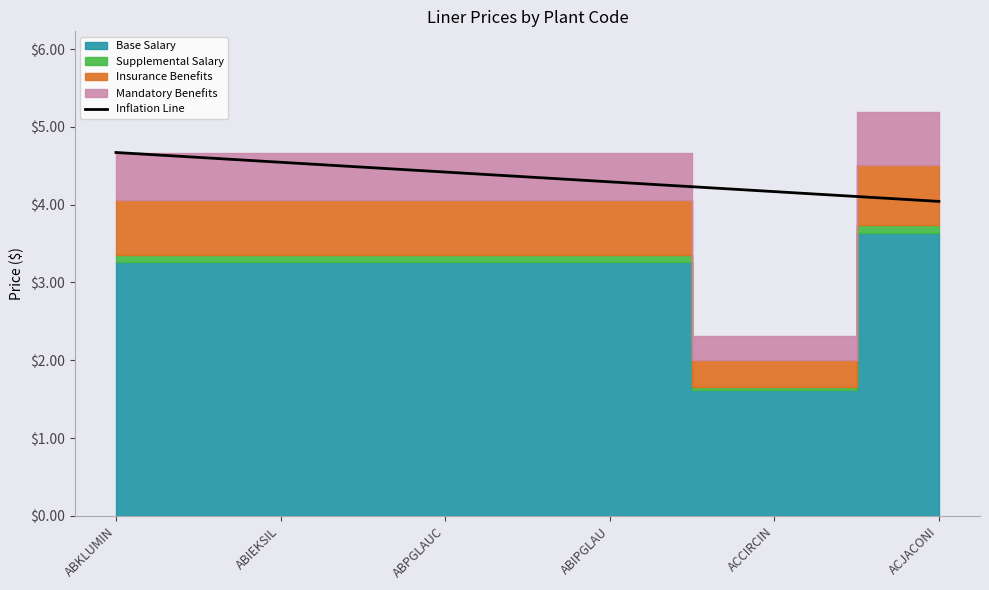

What is the value of the 4th point from the left?

4.3